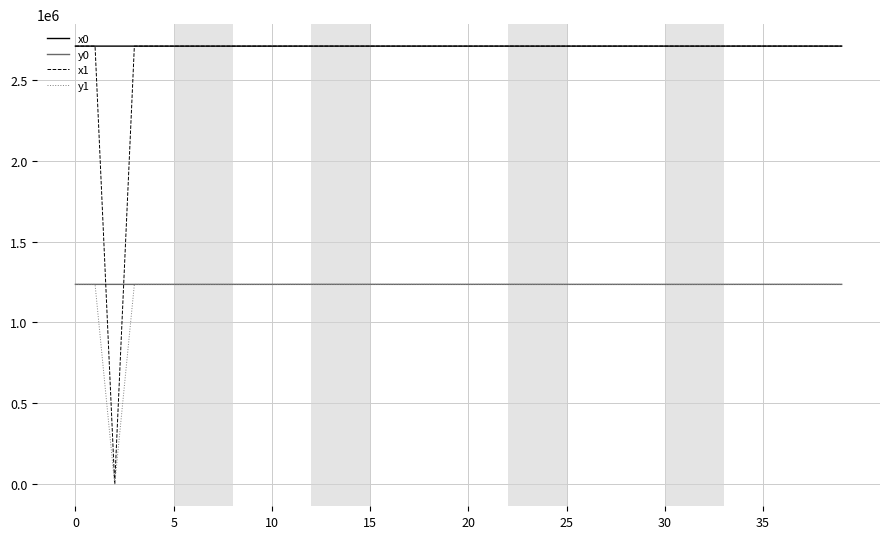

What is the greatest value displayed?

2707369.8